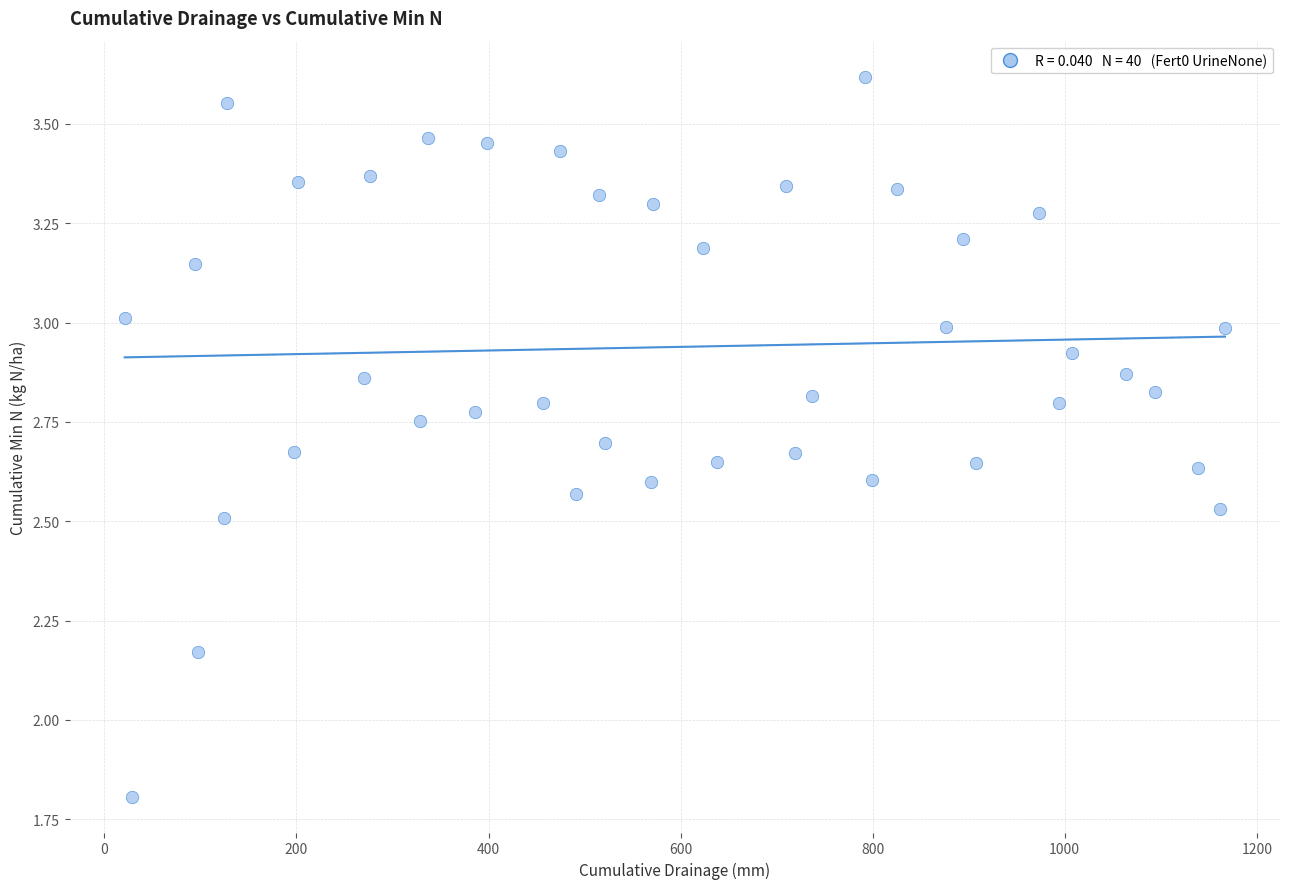

What is the range of X values (max minus min)?

1145.8